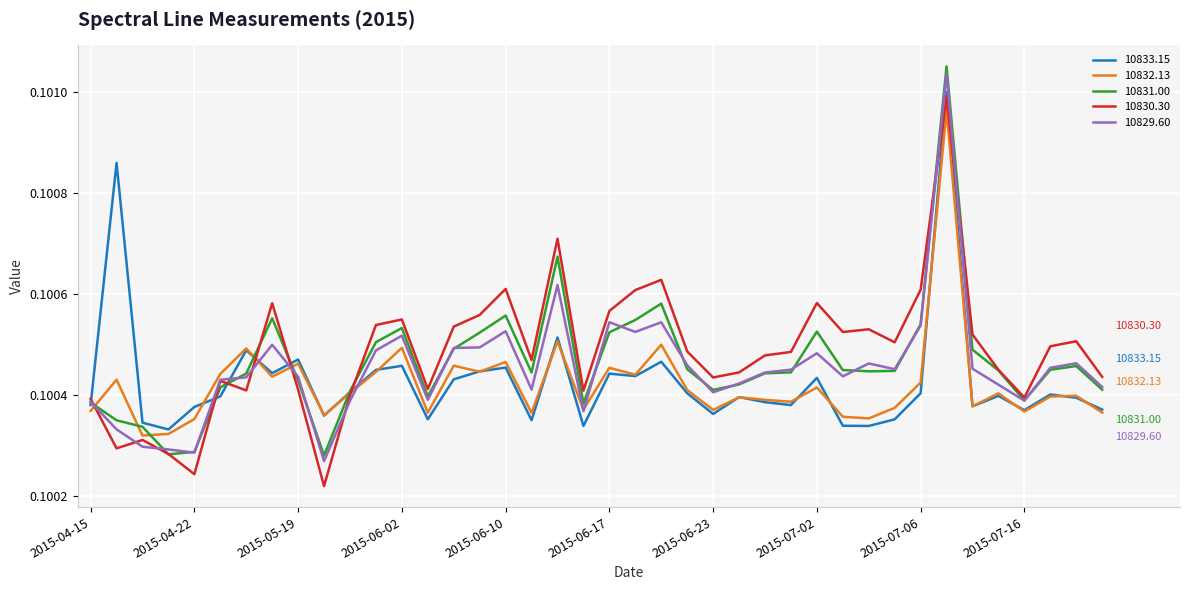

At which label does 10833.15 reach its peak?

2015-07-09